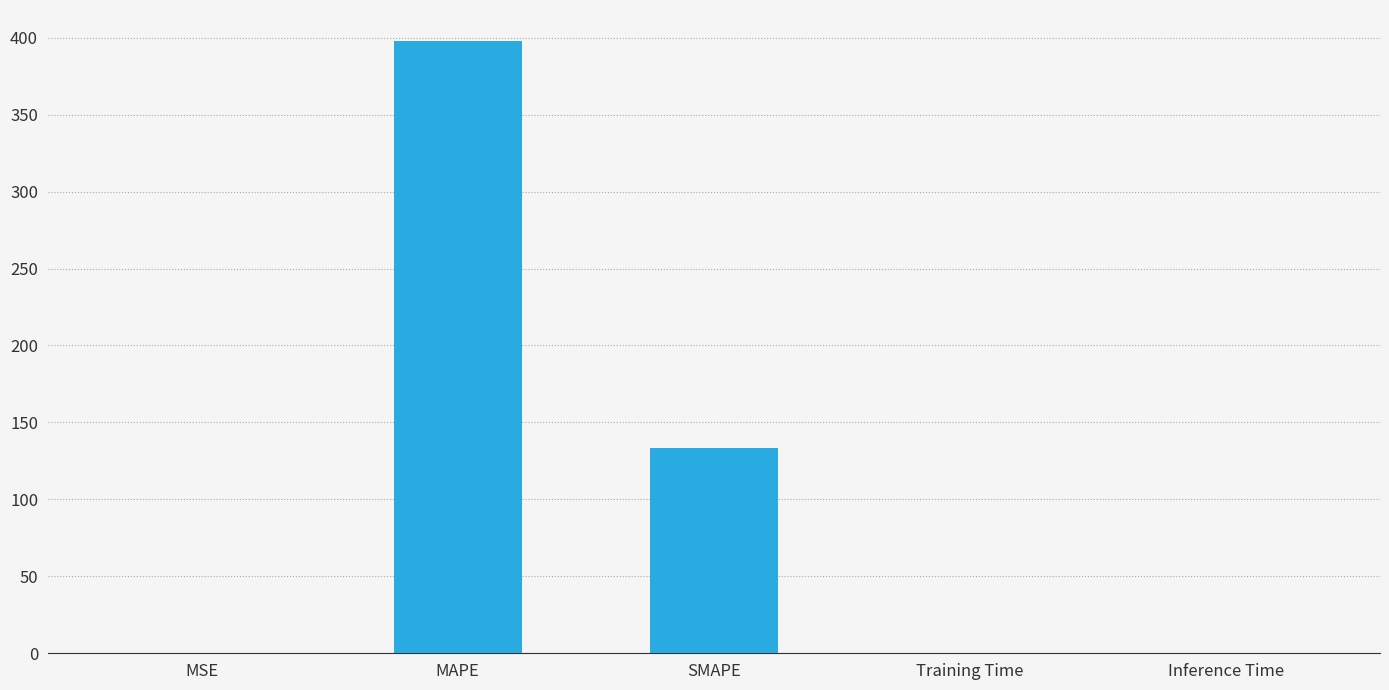

Is it true that the value at SMAPE is 133.1?

True